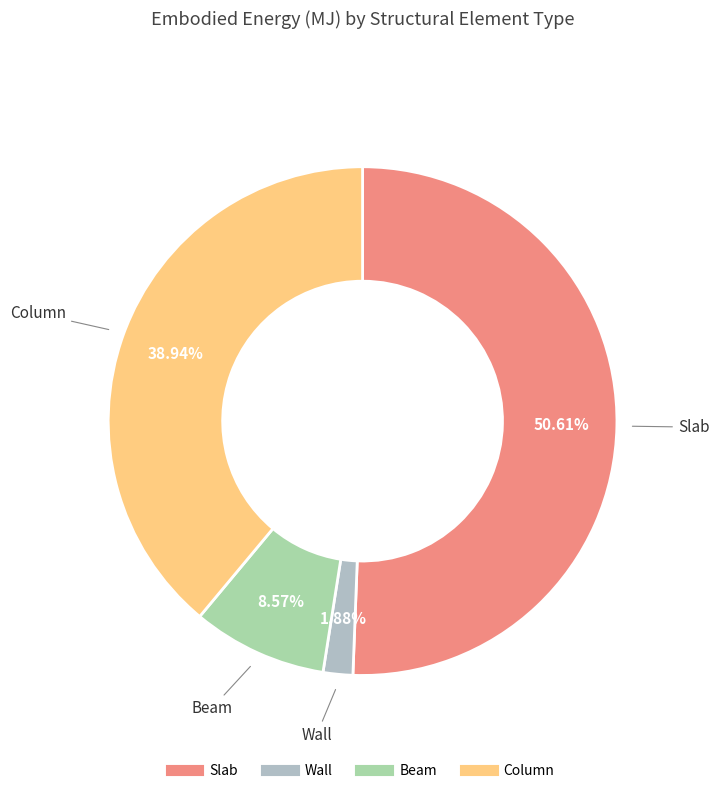

To the nearest percent, what portion does Beam represent?

9%